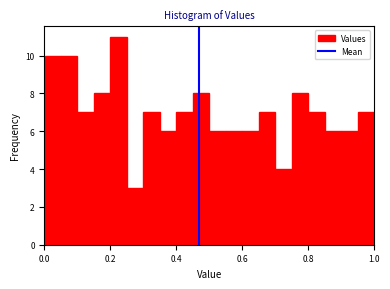

Read against the x-axis, roughly where is the centre of the tallest bar?

0.22